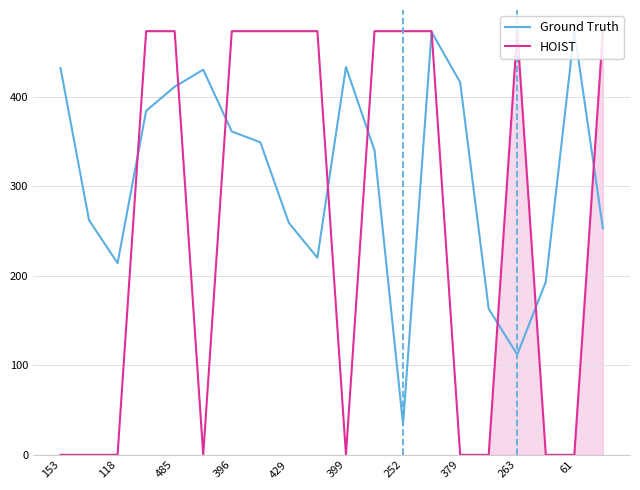

The HOIST series shows 249 at 15. True or false?

False